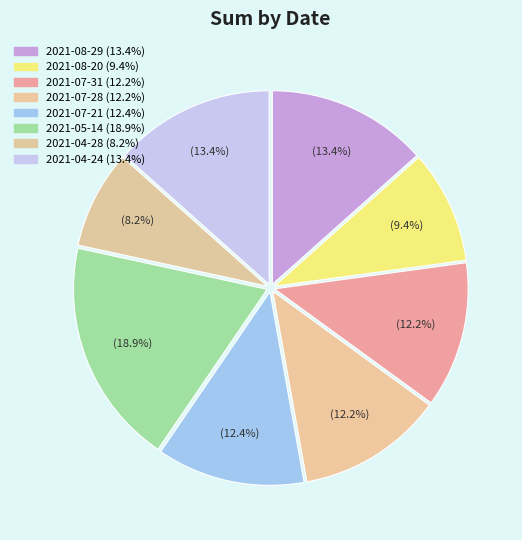

What percentage is the 2021-08-29 slice, to the nearest percent?

13%